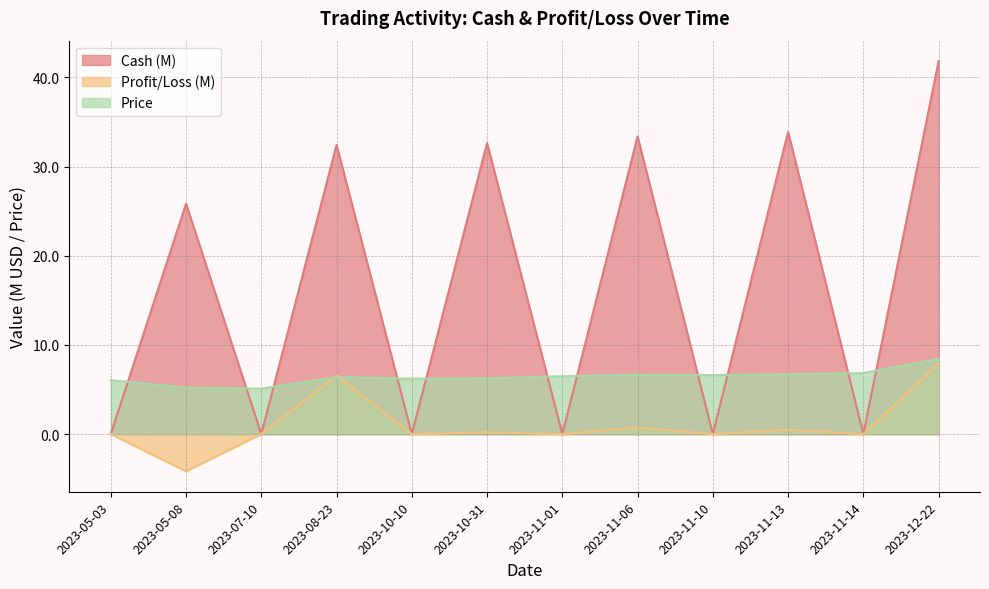

What is the difference between the maximum and minimum values in the Price series?

3.3